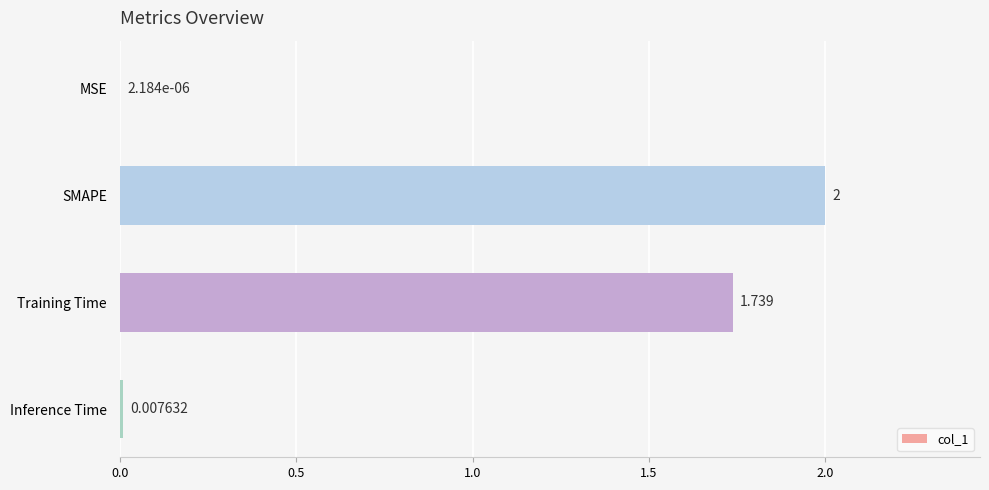

At which category does the chart reach its peak across all series?

SMAPE